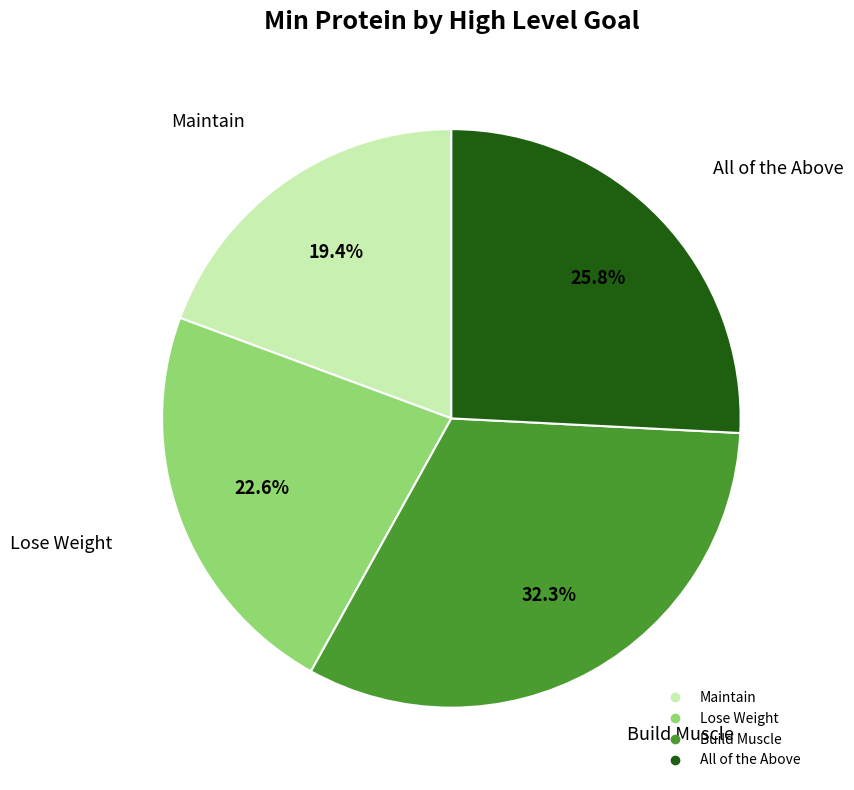

Do Lose Weight and Maintain together represent more than half of the pie?

No